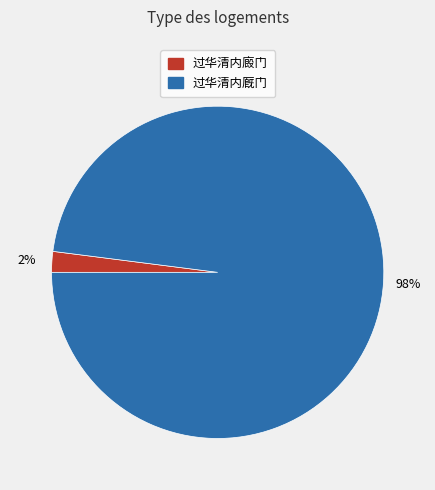

The 过华清内厩门 slice represents 98% of the pie. True or false?

True